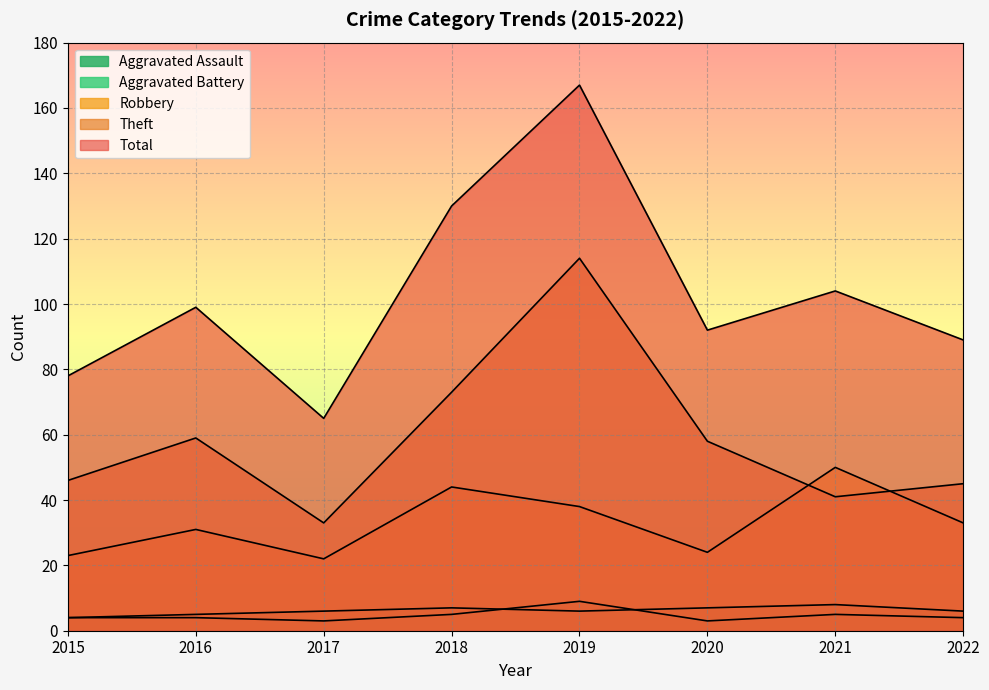

Where is the first local minimum for Theft?

2017